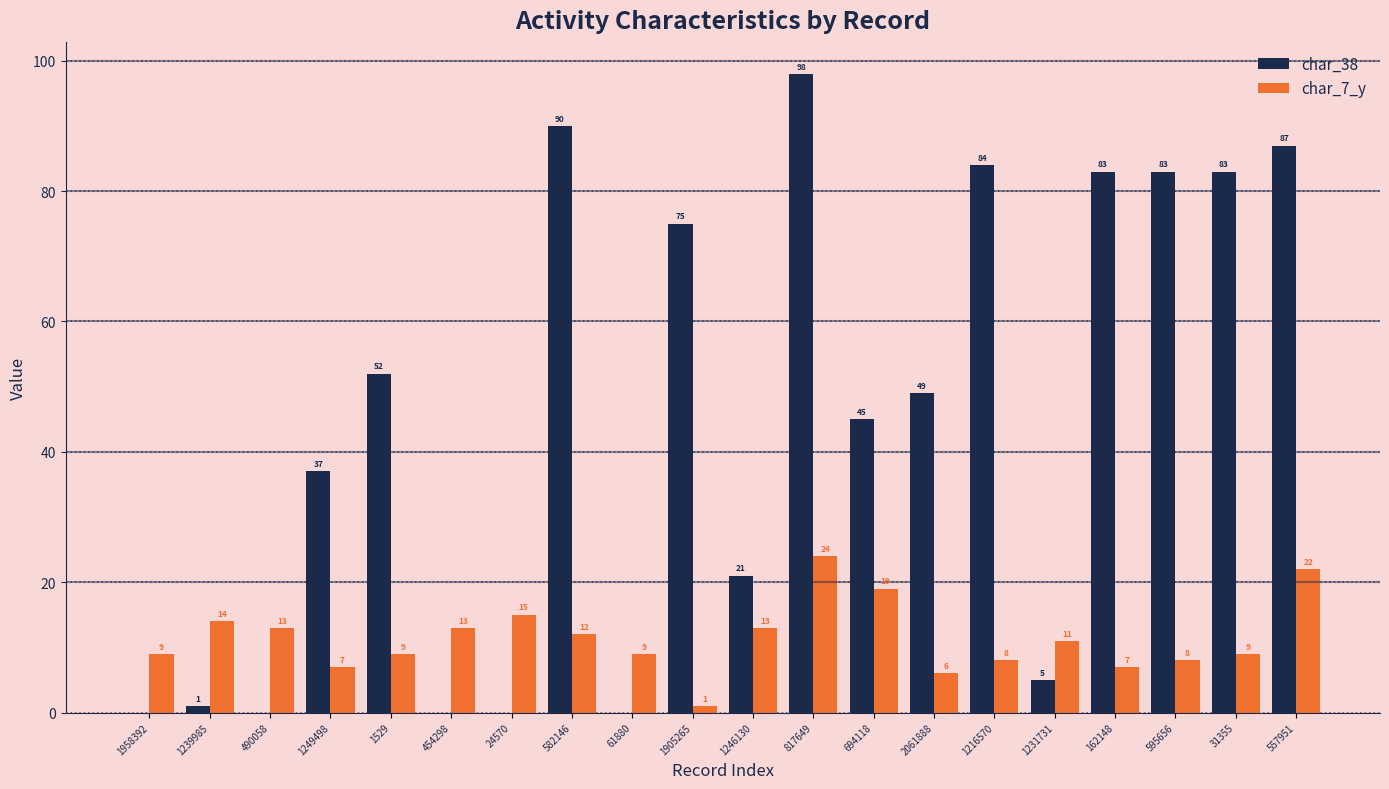

Is the value of char_7_y at 490058 greater than the value of char_38 at 24570?

Yes